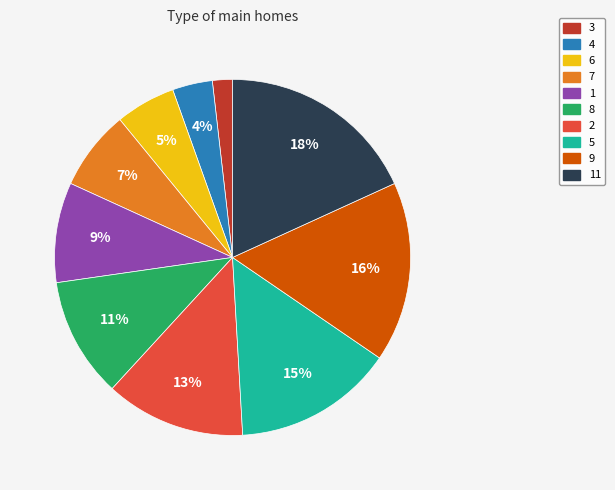

To the nearest percent, what is the difference between the largest and smallest slice percentages?

16%